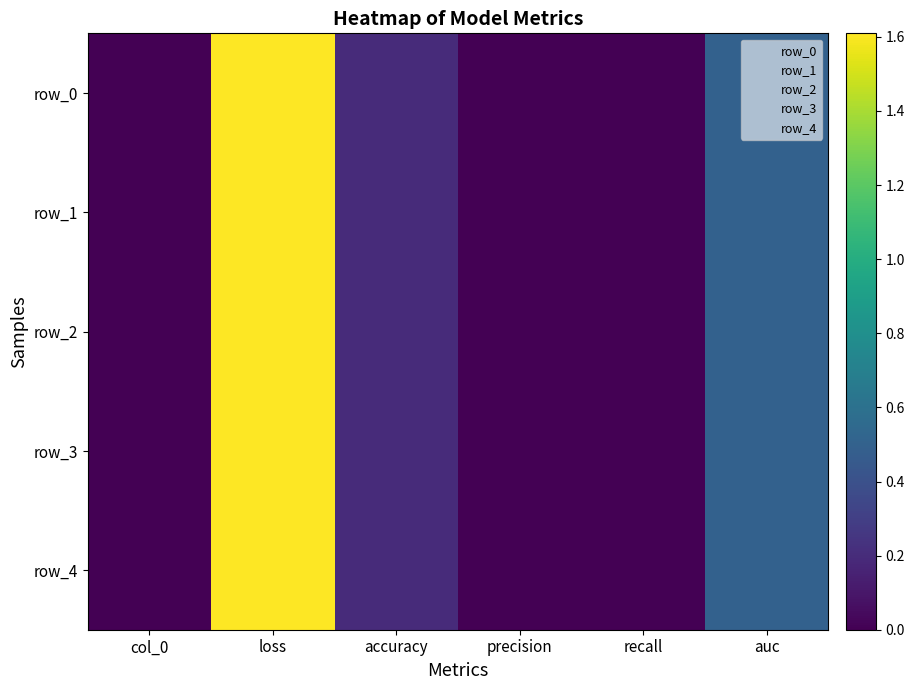

Between col_0 and accuracy, which series saw the biggest shift?

row_0